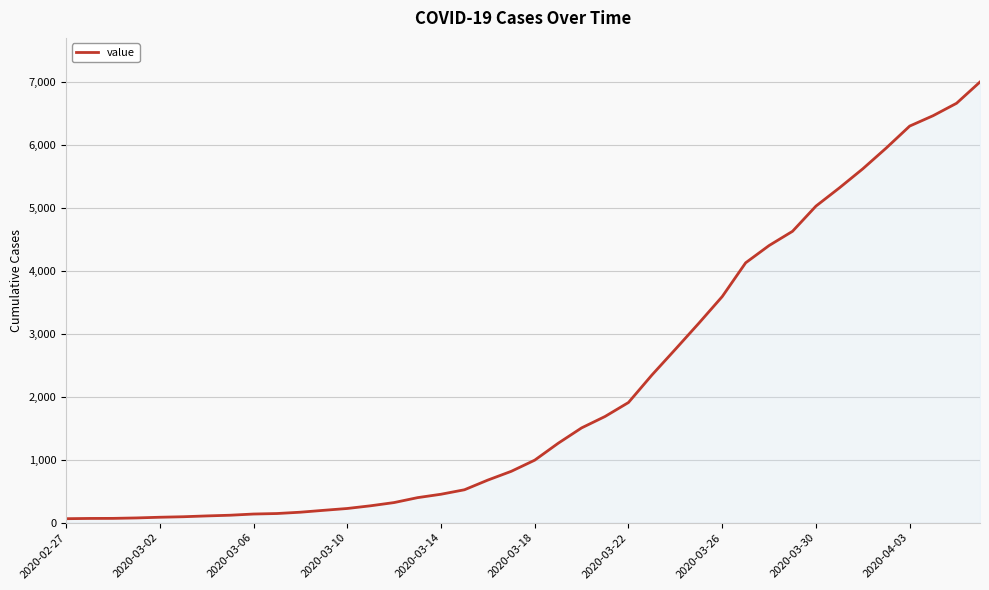

What is the maximum value shown in the chart?

6995